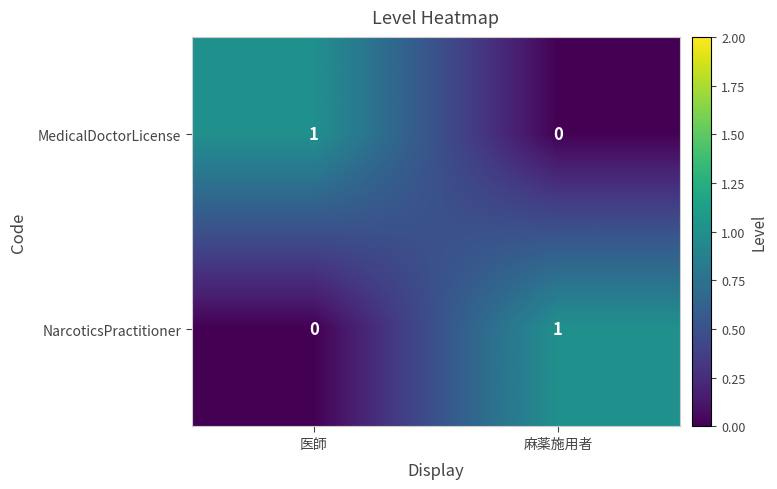

The NarcoticsPractitioner series shows 2 at 麻薬施用者. True or false?

False